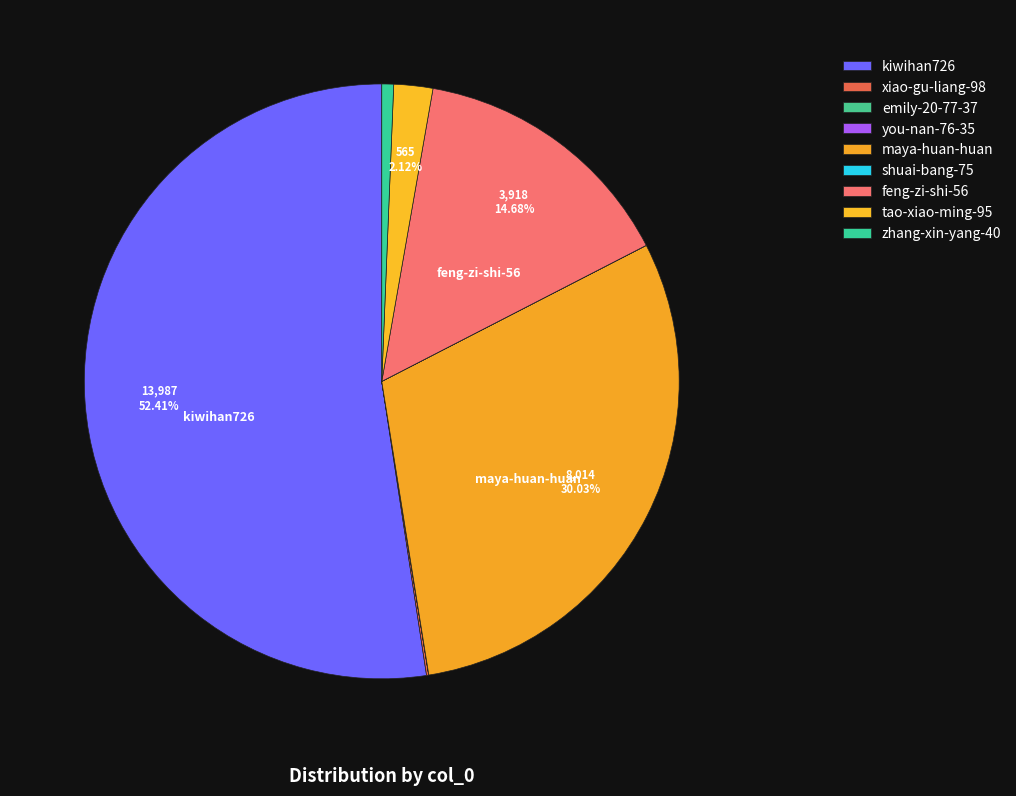

What is the largest slice in the pie chart?

kiwihan726